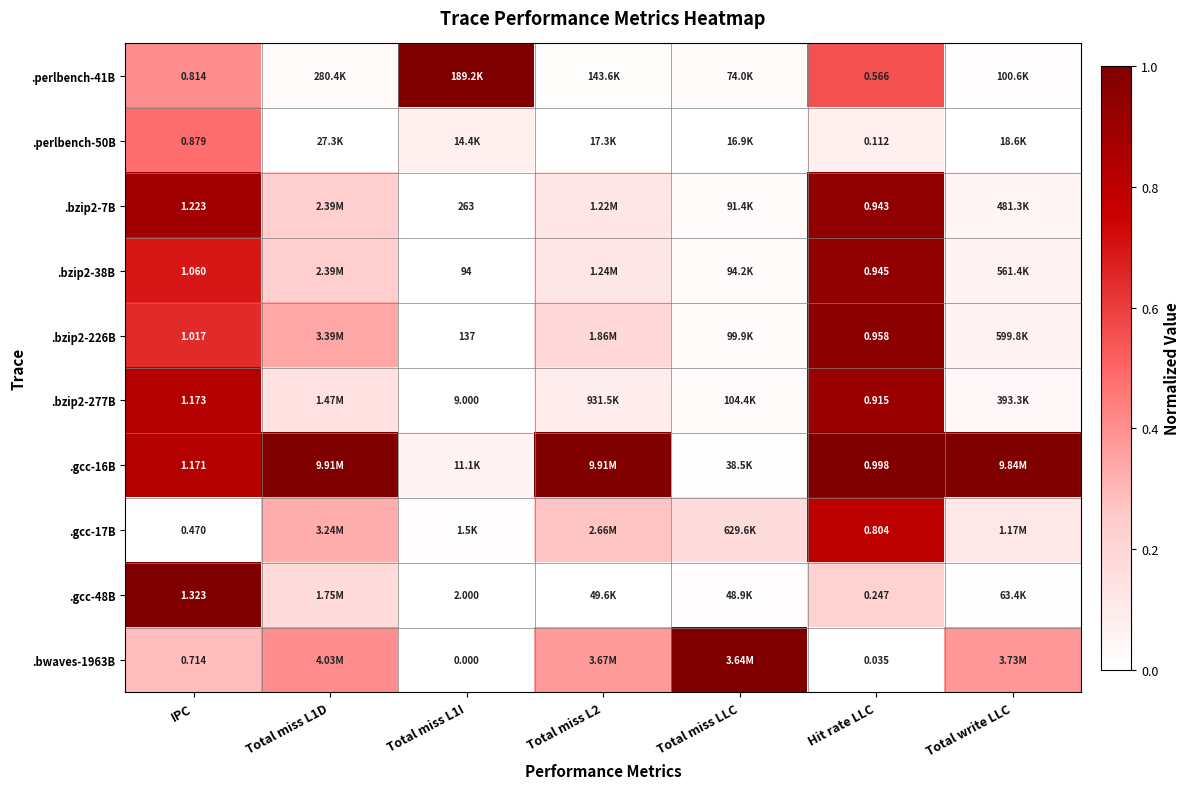

Rank the series at IPC from lowest to highest value.

.gcc-17B, .bwaves-1963B, .perlbench-41B, .perlbench-50B, .bzip2-226B, .bzip2-38B, .gcc-16B, .bzip2-277B, .bzip2-7B, .gcc-48B